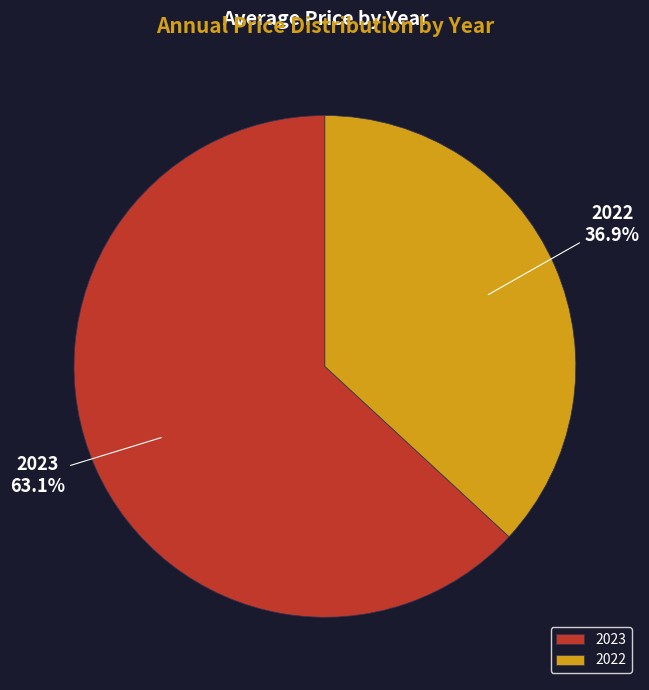

True or false: 2022 accounts for 32% of the total.

False